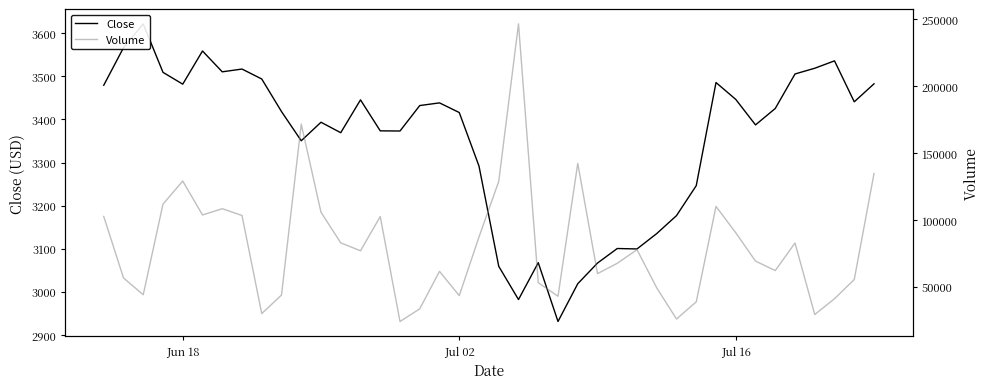

At how many categories does at least one series exceed 210742?

1